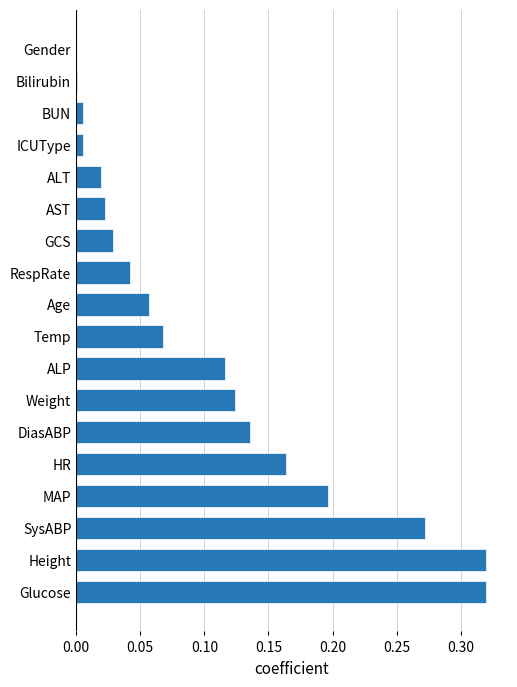

What is the sum of all values?

1.9